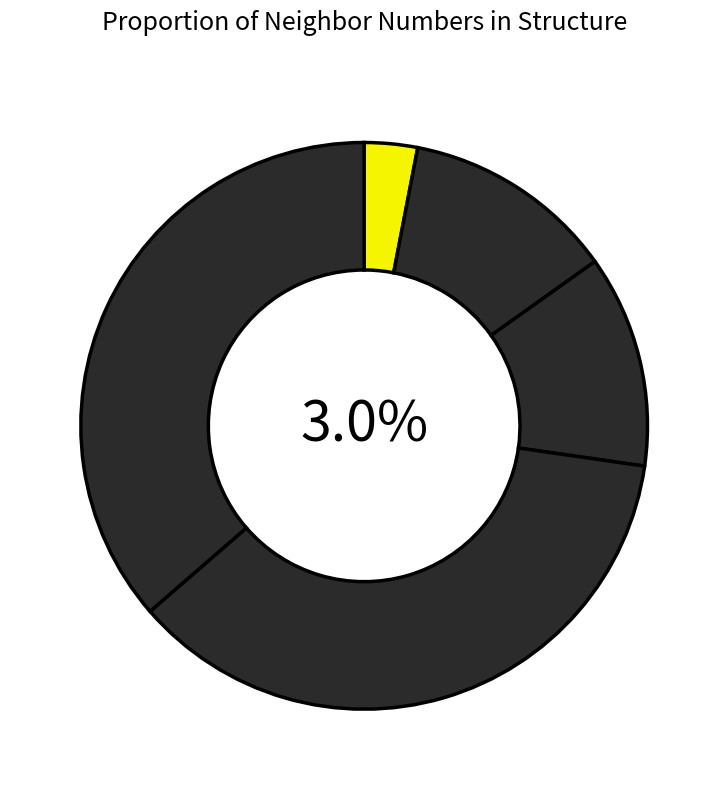

To the nearest percent, what is the average slice percentage?

20%